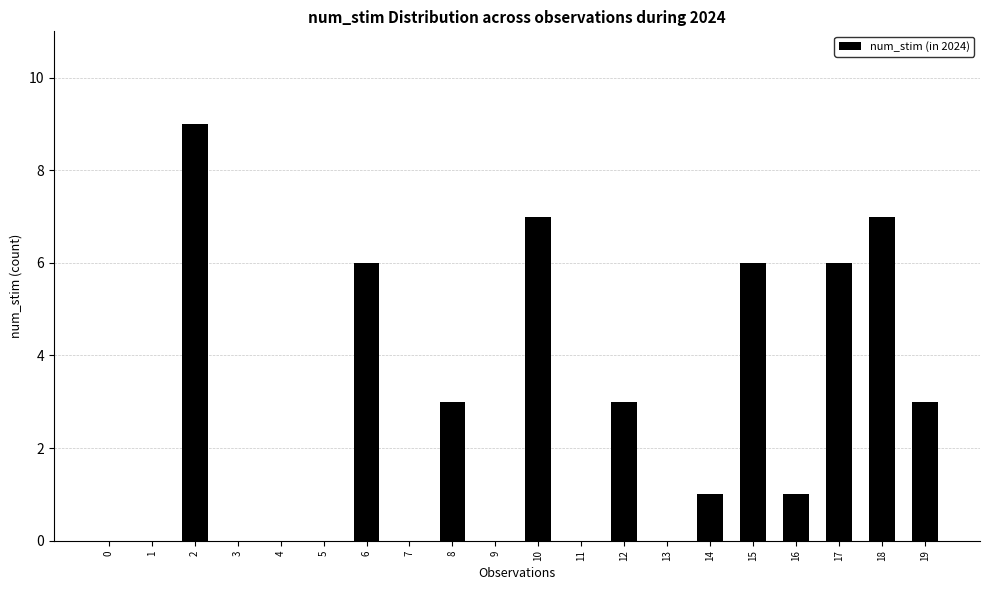

Reading left to right, transcribe all the data shown in this chart.

0=0	1=0	2=9	3=0	4=0	5=0	6=6	7=0	8=3	9=0	10=7	11=0	12=3	13=0	14=1	15=6	16=1	17=6	18=7	19=3